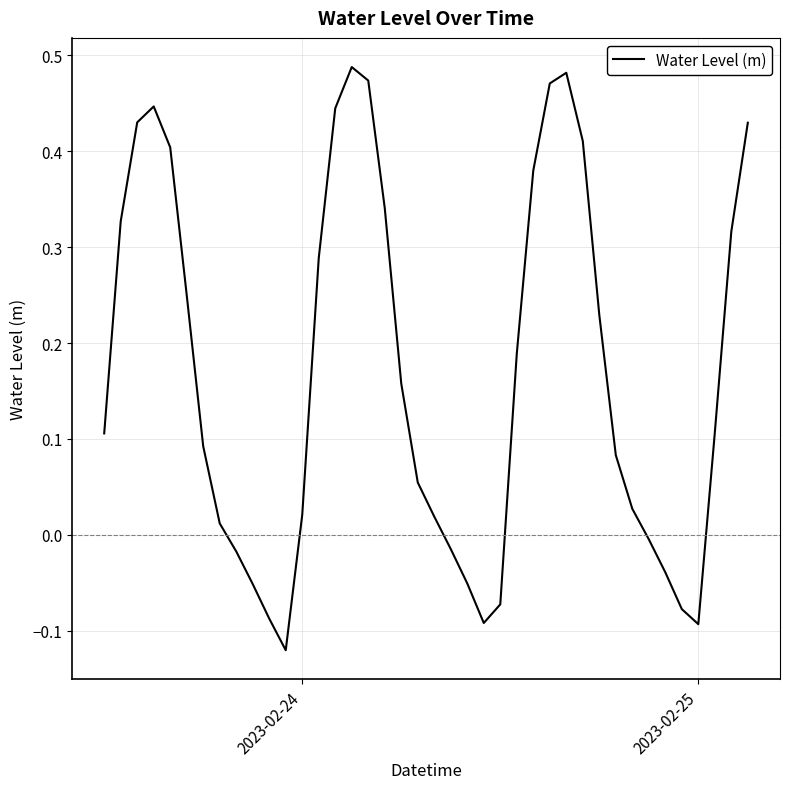

How many series are shown in this chart?

1